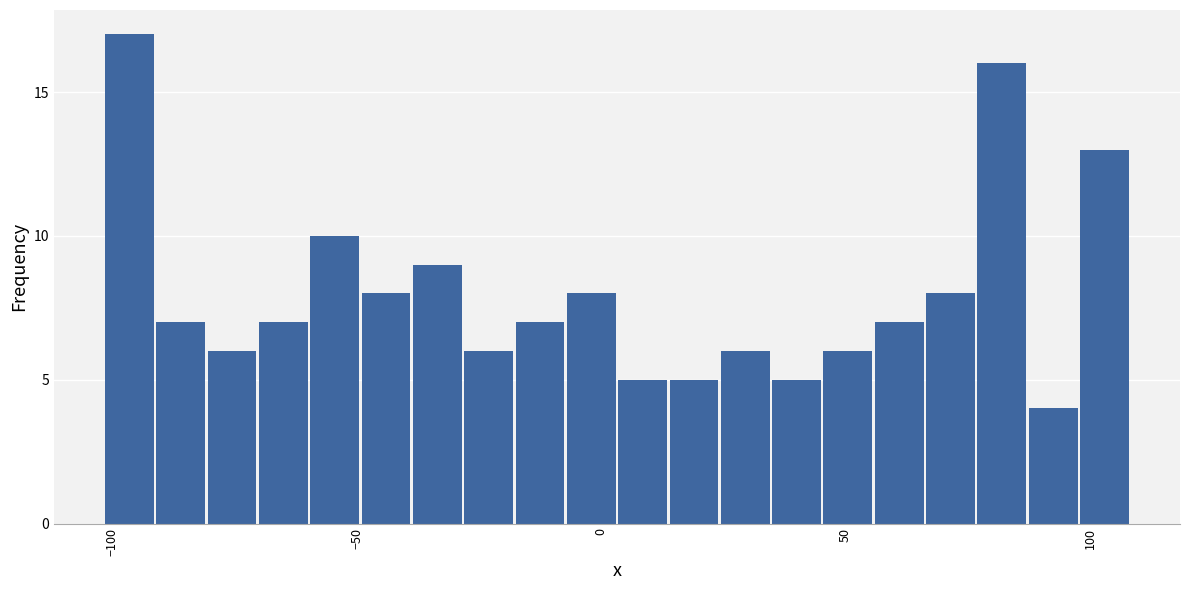

Around what value on the x-axis is the tallest bar? Give the approximate position of its centre, as read against the axis.

-95